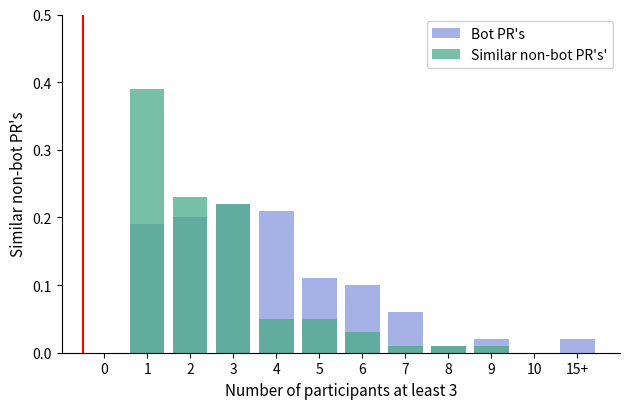

The Similar non-bot PR's' series shows 0.2 at 2. True or false?

True